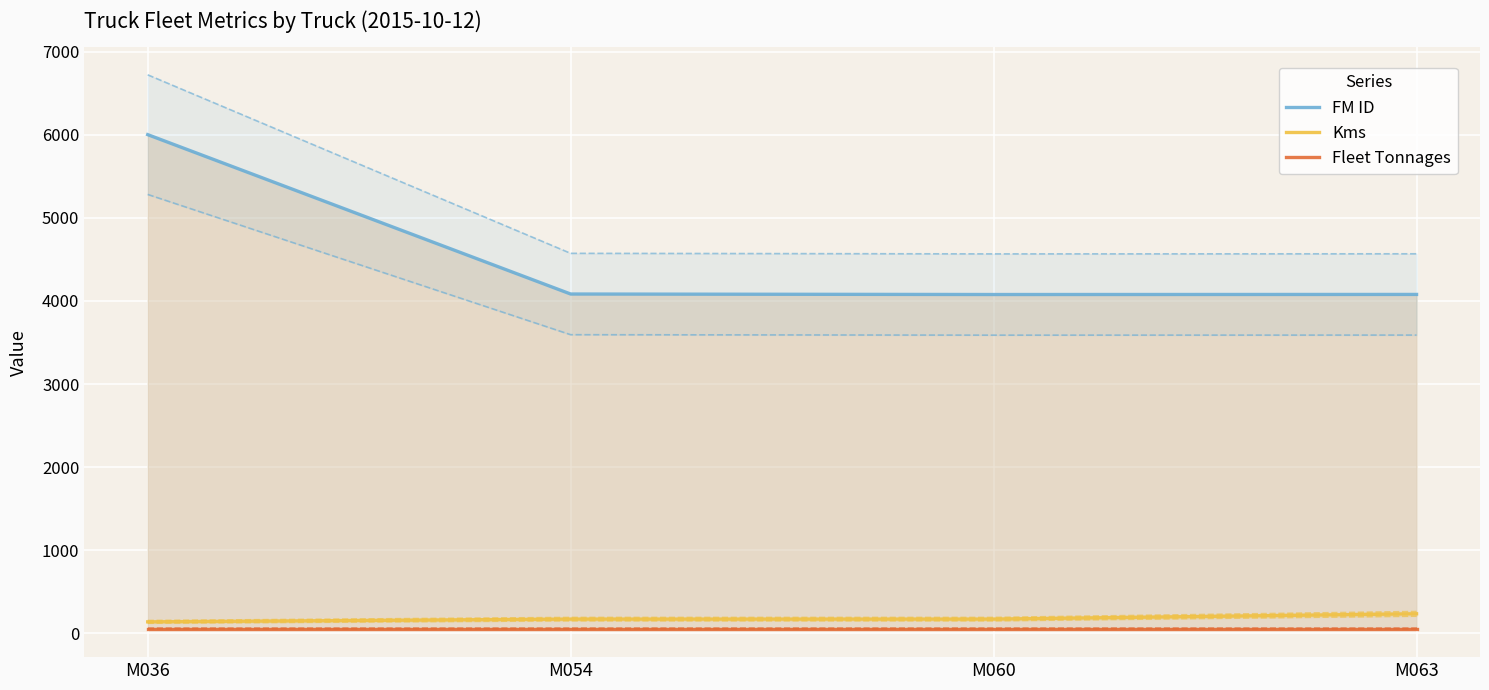

What is the average value of the Fleet Tonnages series?

50